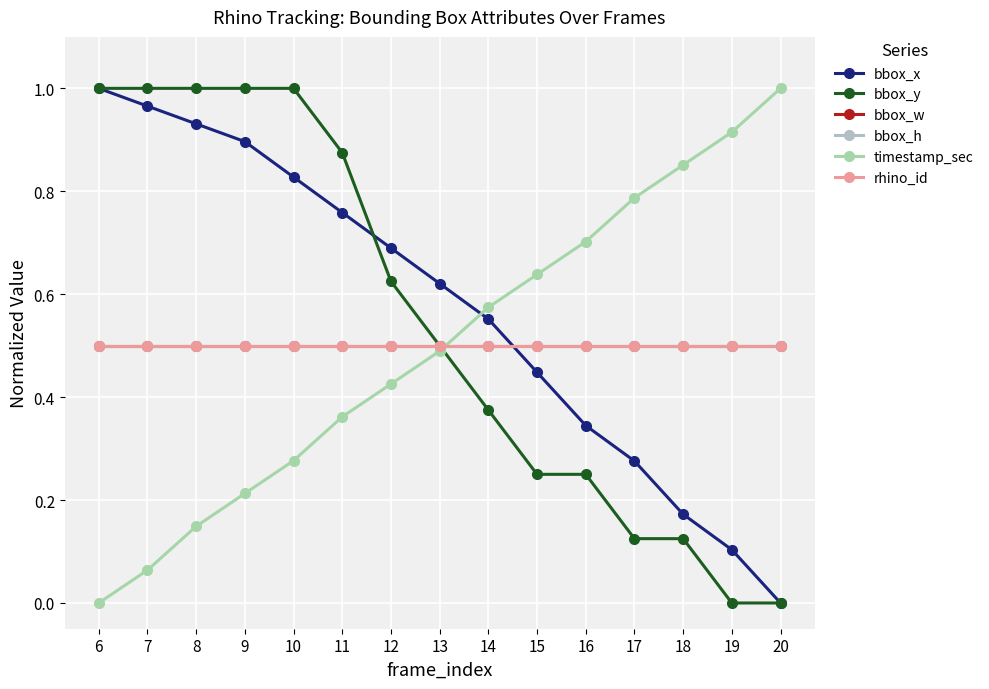

Does the chart have visible grid lines?

Yes